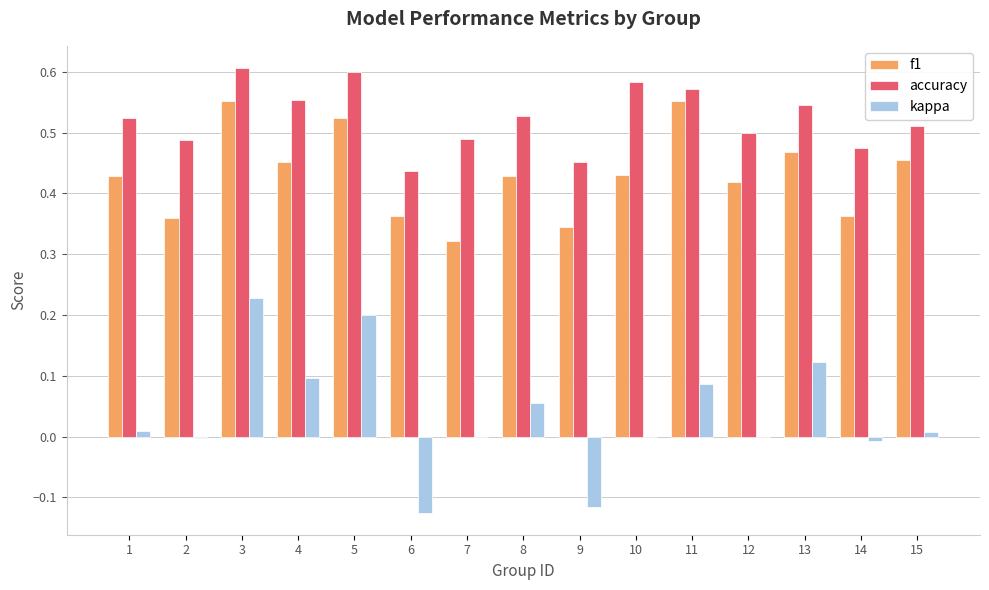

Which series has the largest total across all categories?

accuracy